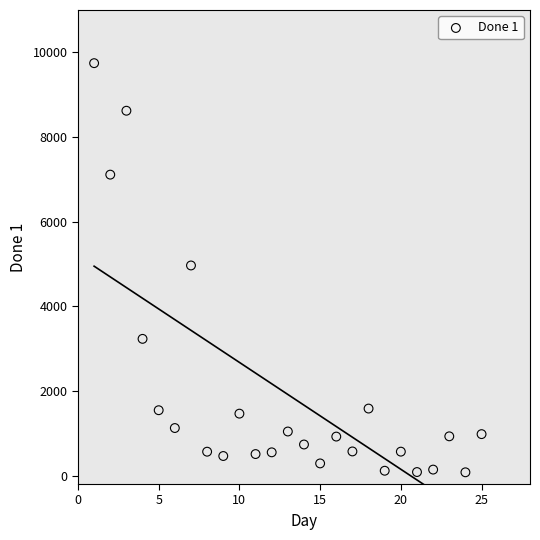

What is the range of X values (max minus min)?

24